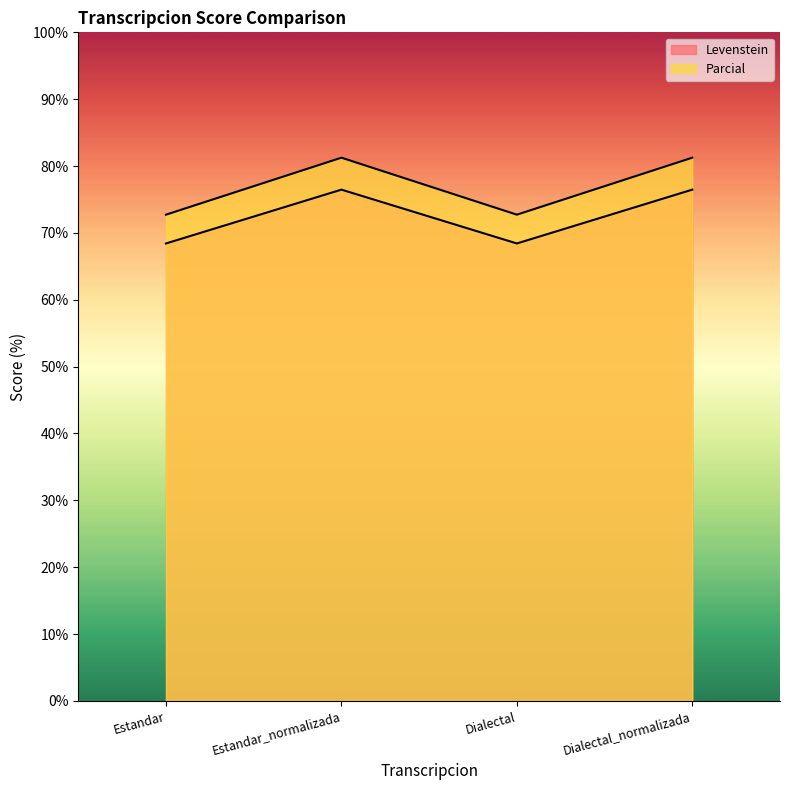

What is the difference between the second highest and minimum values in the Parcial series?

8.5